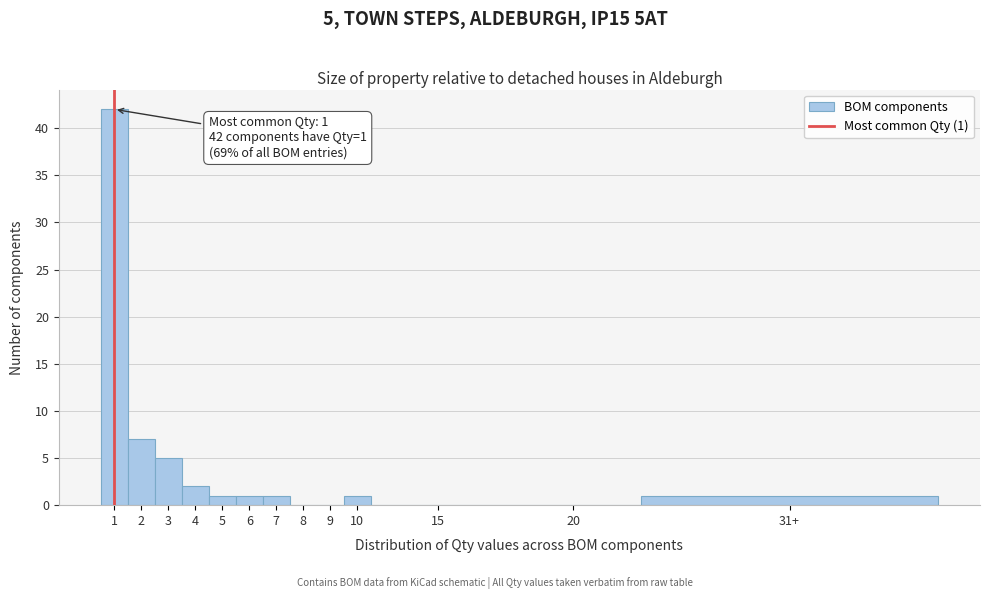

Reading left to right, extract all data points from this chart.

1=42	2=7	3=5	4=2	5=1	6=1	7=1	8=0	9=0	10=1	15=0	20=0	31+=1